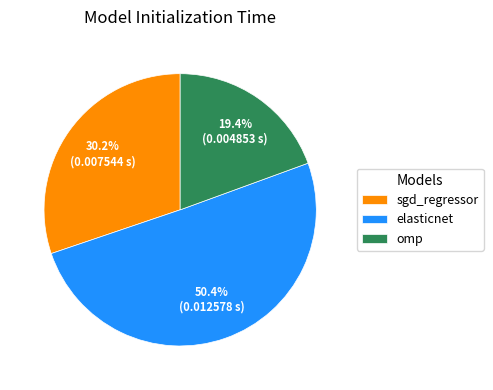

To the nearest percent, what is the difference between the largest and smallest slice percentages?

31%